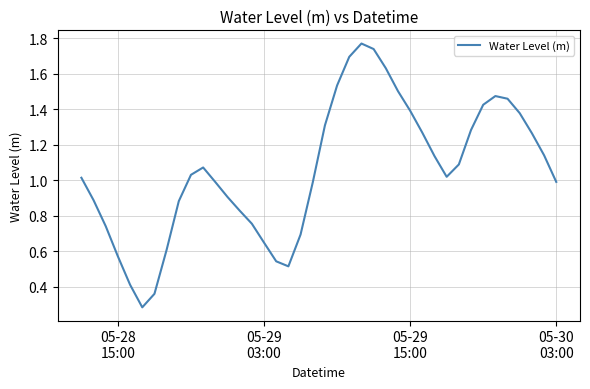

Does the chart have visible grid lines?

Yes